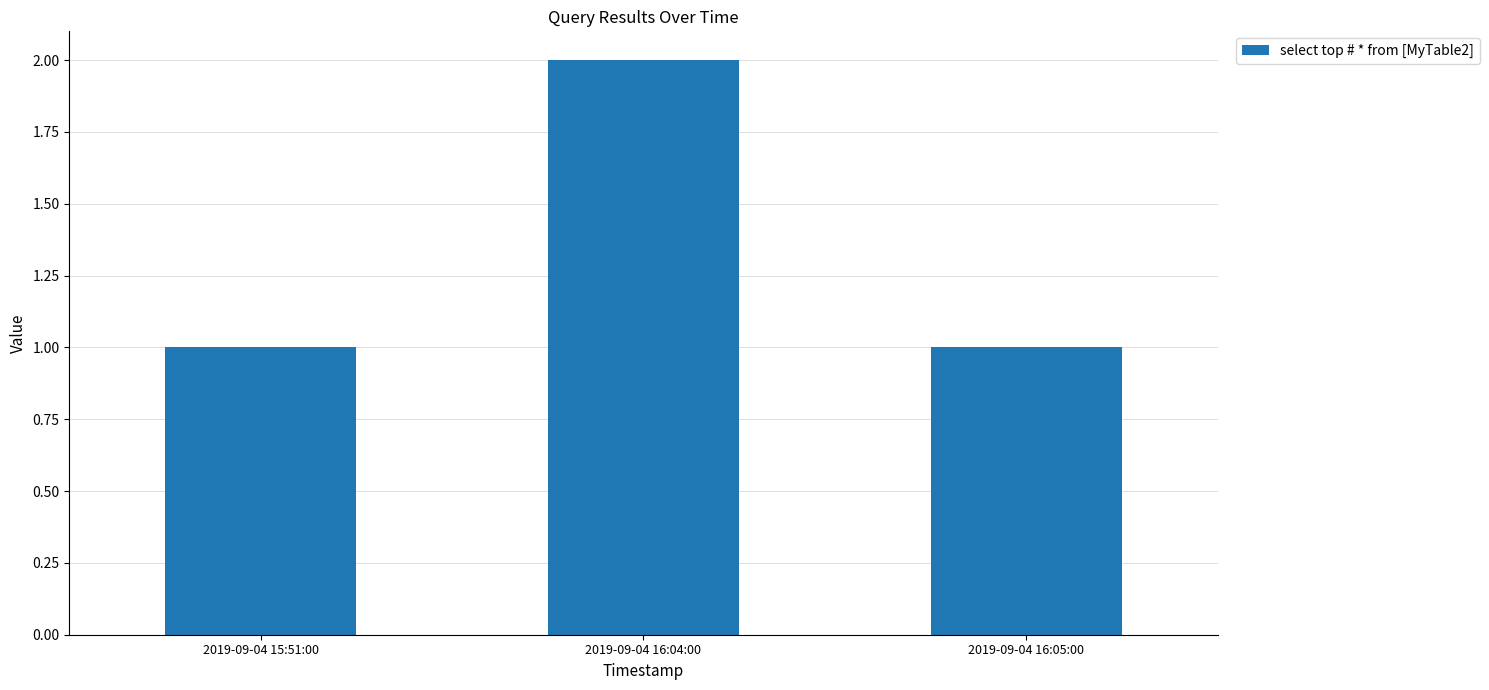

Is it true that the value at 2019-09-04 15:51:00 is 1?

True